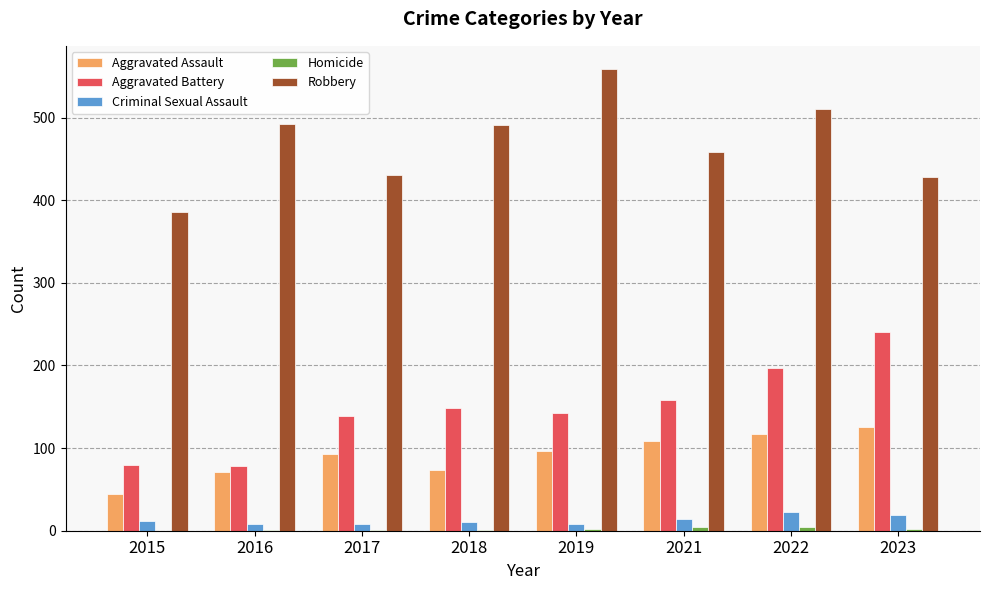

What is the greatest value displayed?

559